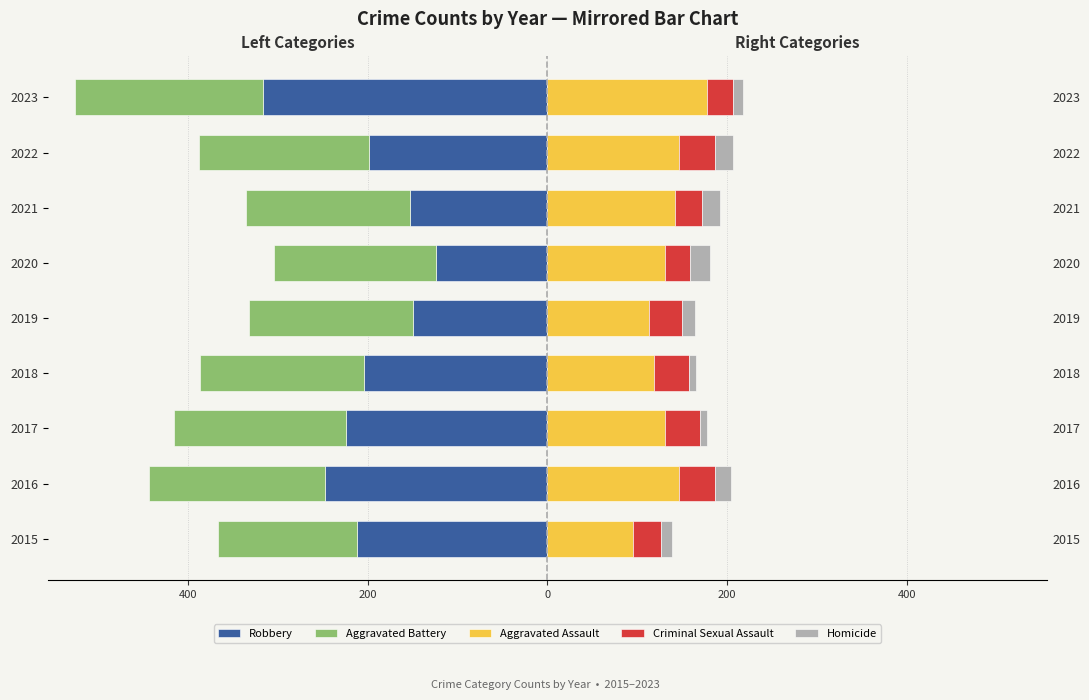

What is the value of the Robbery bar at the 3rd from the left?

-224